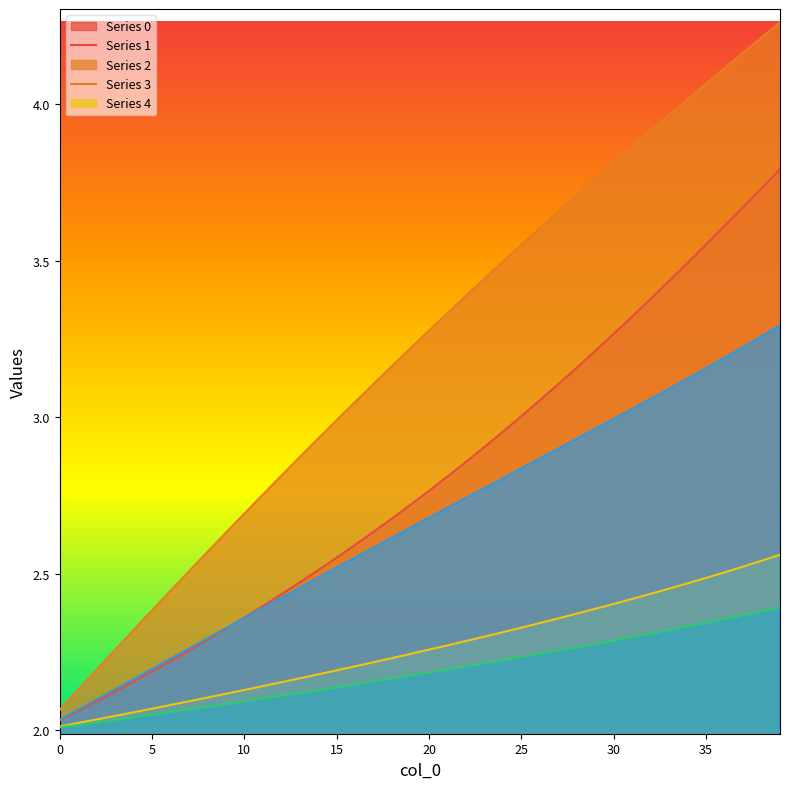

Which series has the widest spread of values?

Series 1